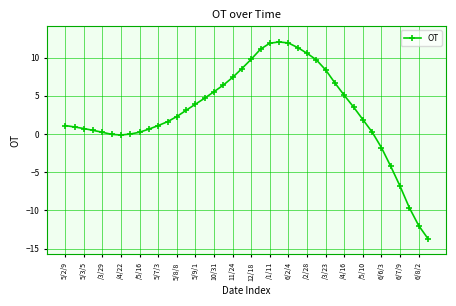

What is the sum of all values?

115.0